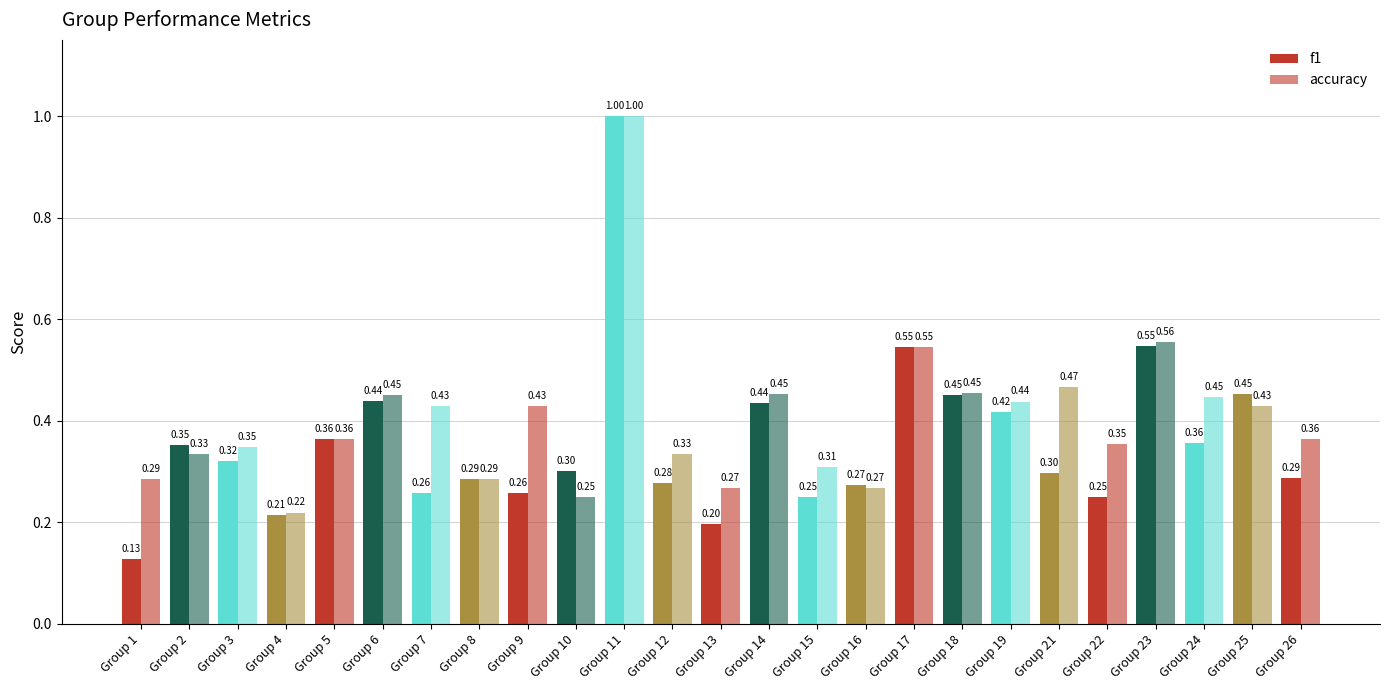

Rank the categories by f1 value from lowest to highest.

Group 1, Group 13, Group 4, Group 22, Group 15, Group 7, Group 9, Group 16, Group 12, Group 8, Group 26, Group 21, Group 10, Group 3, Group 2, Group 24, Group 5, Group 19, Group 14, Group 6, Group 18, Group 25, Group 17, Group 23, Group 11